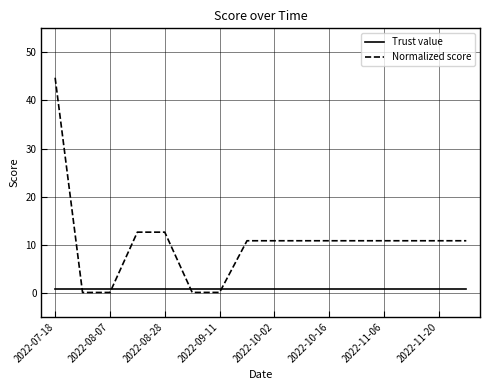

Rank the series by their average value, from lowest to highest.

Trust value, Normalized score